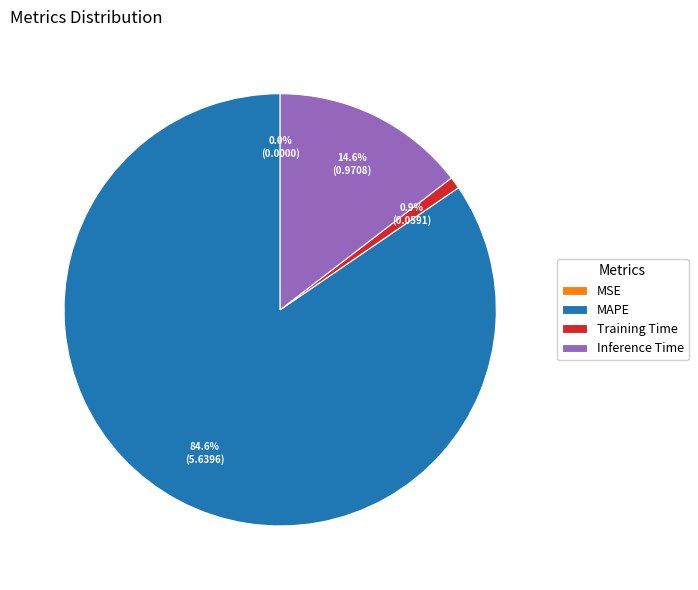

What percentage do MAPE and Training Time together represent?

85.4%